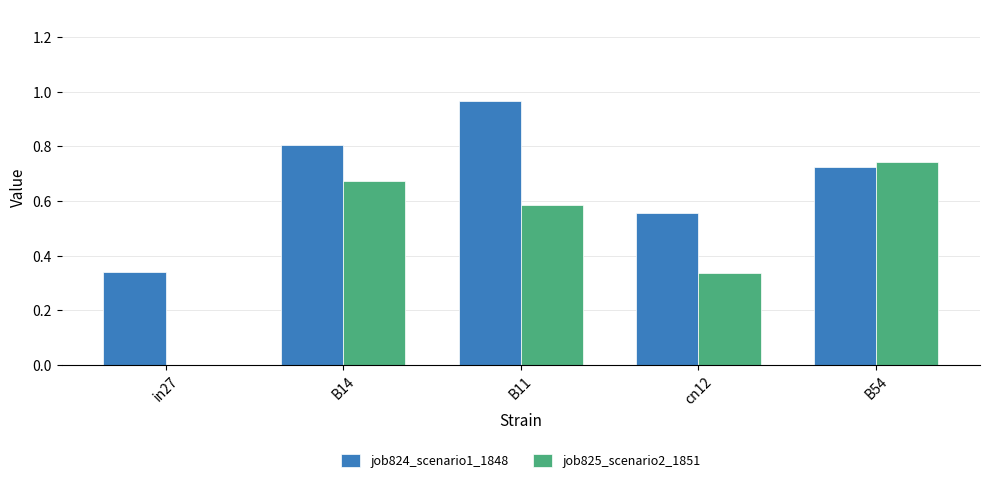

Which series has the widest spread of values?

job825_scenario2_1851